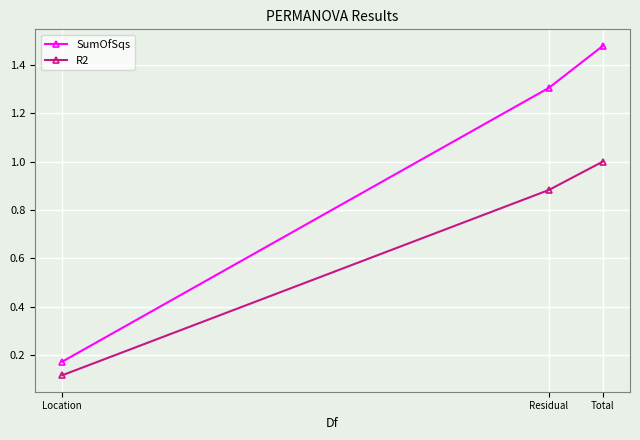

The value of R2 at Residual is 0.3. True or false?

False